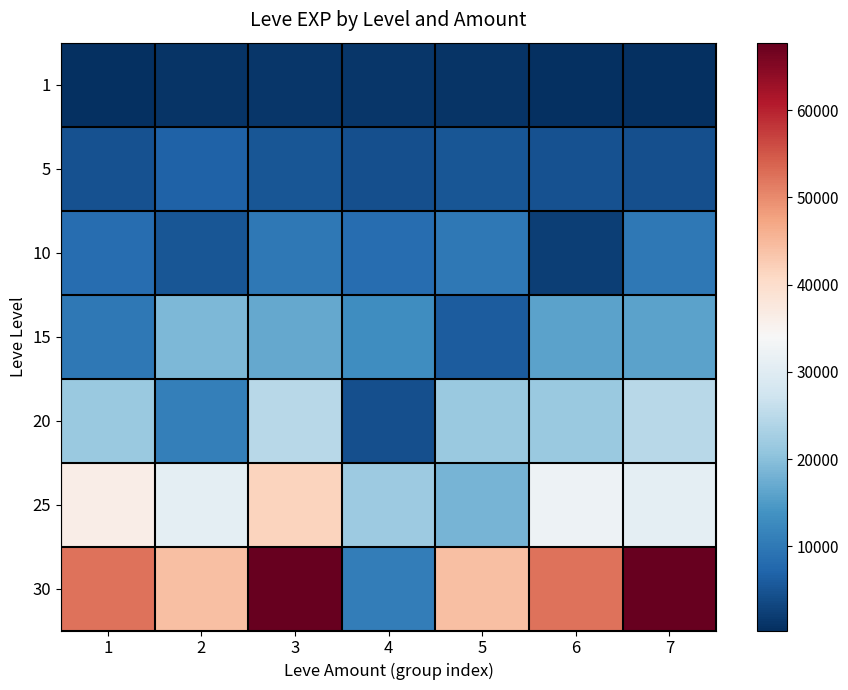

Which series has the largest total across all categories?

30